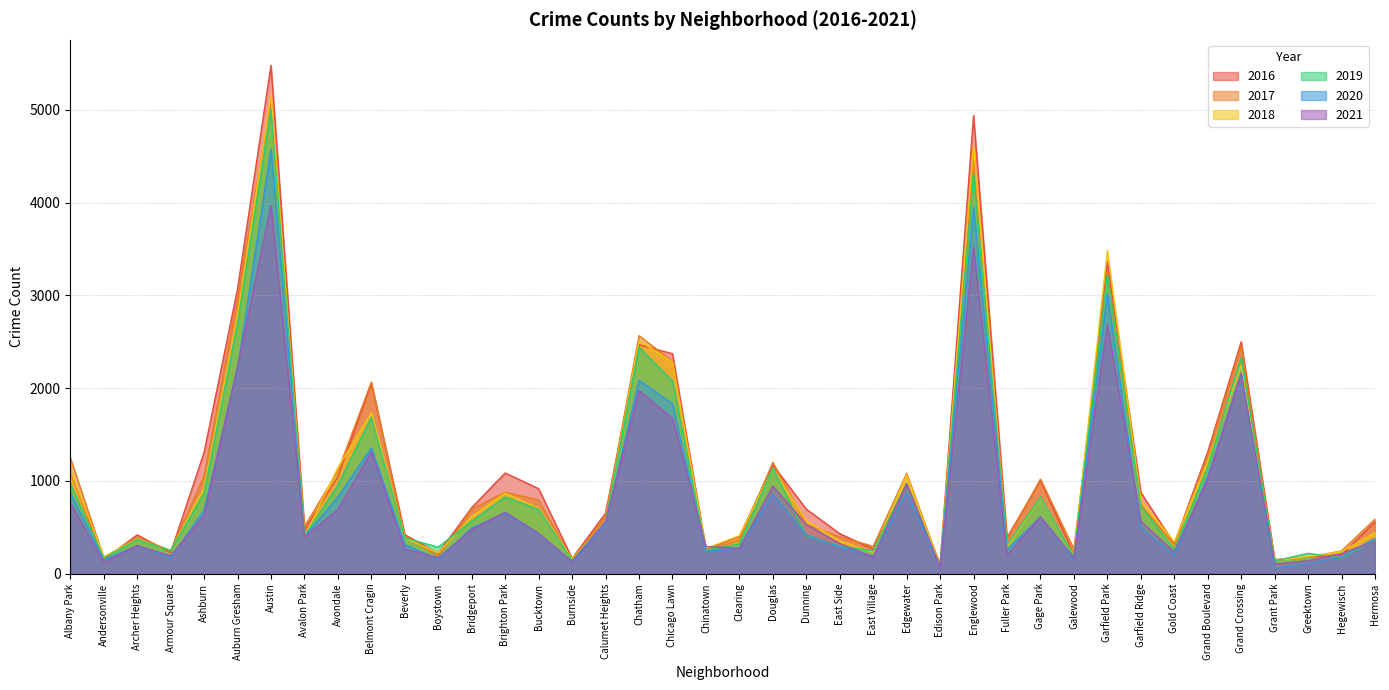

Which series changed the most between Brighton Park and Grand Crossing?

2017